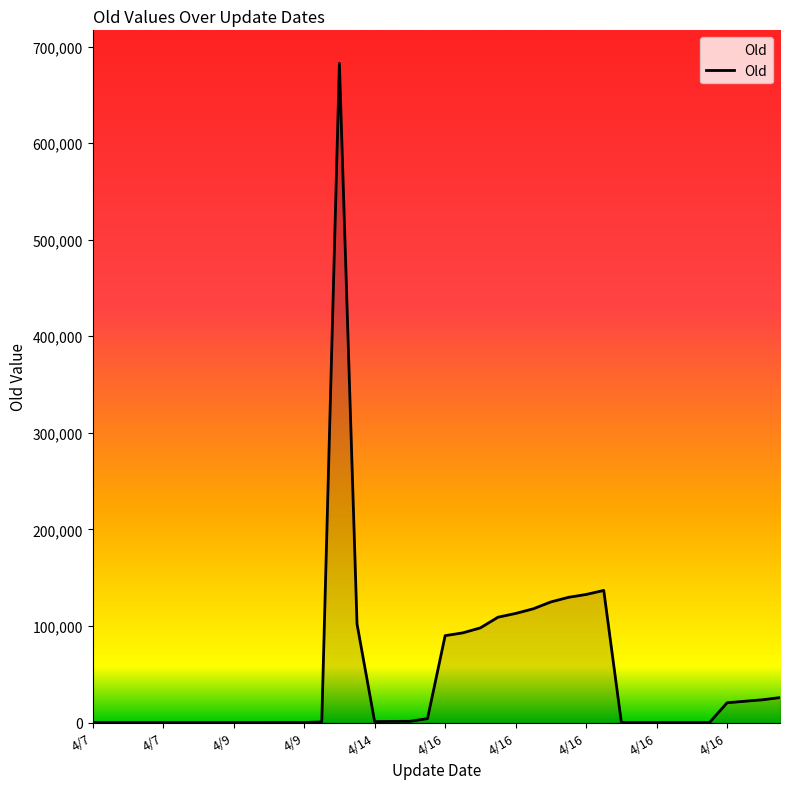

How many distinct data groups are displayed?

1